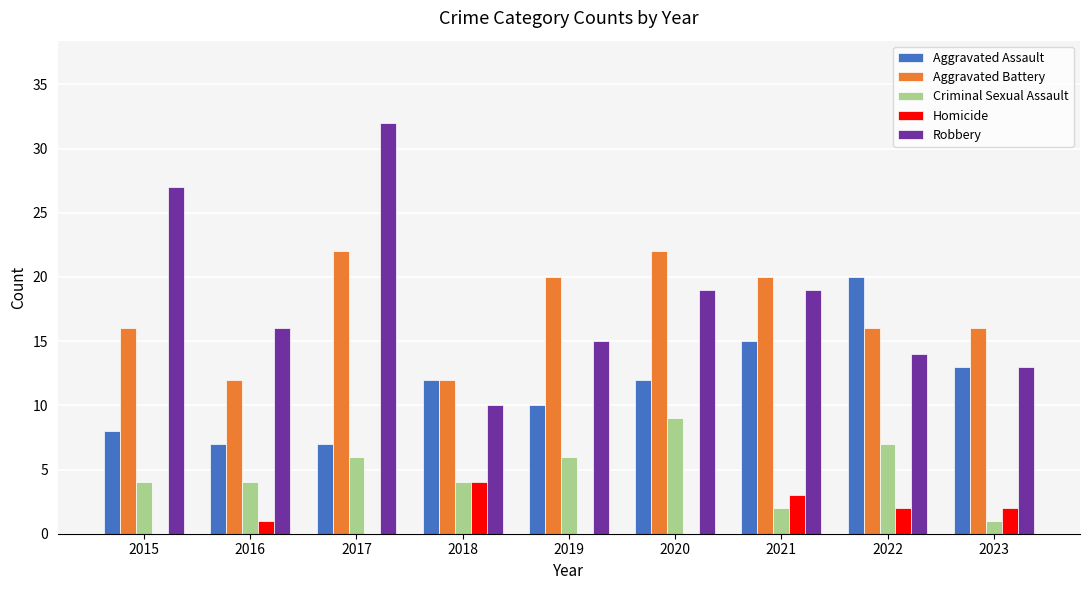

What is the difference between the Aggravated Assault values at 2021 and 2015?

7